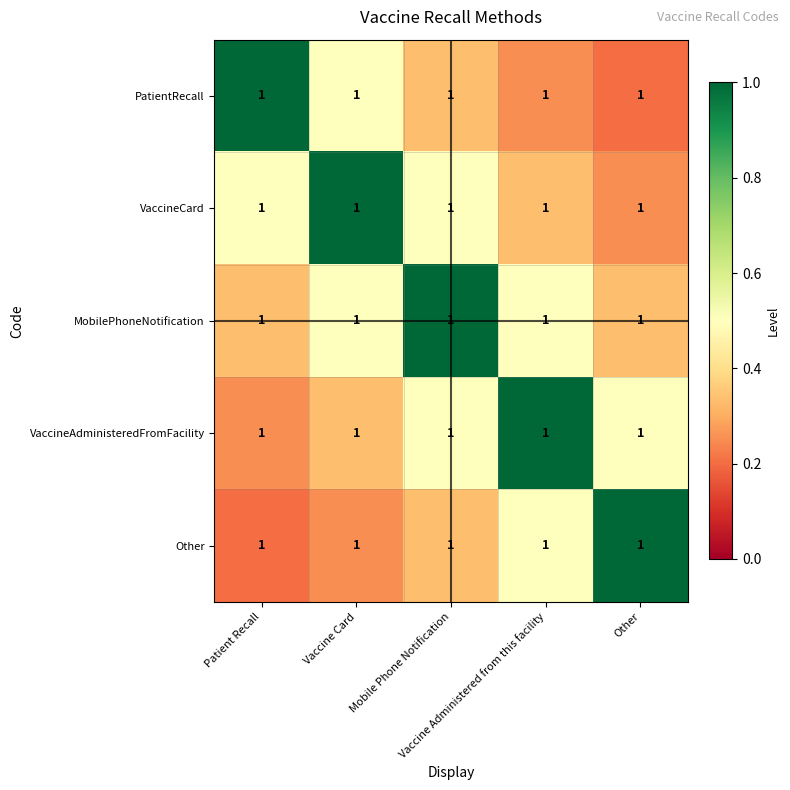

The VaccineAdministeredFromFacility series shows 1.8 at Vaccine Administered from this facility. True or false?

False